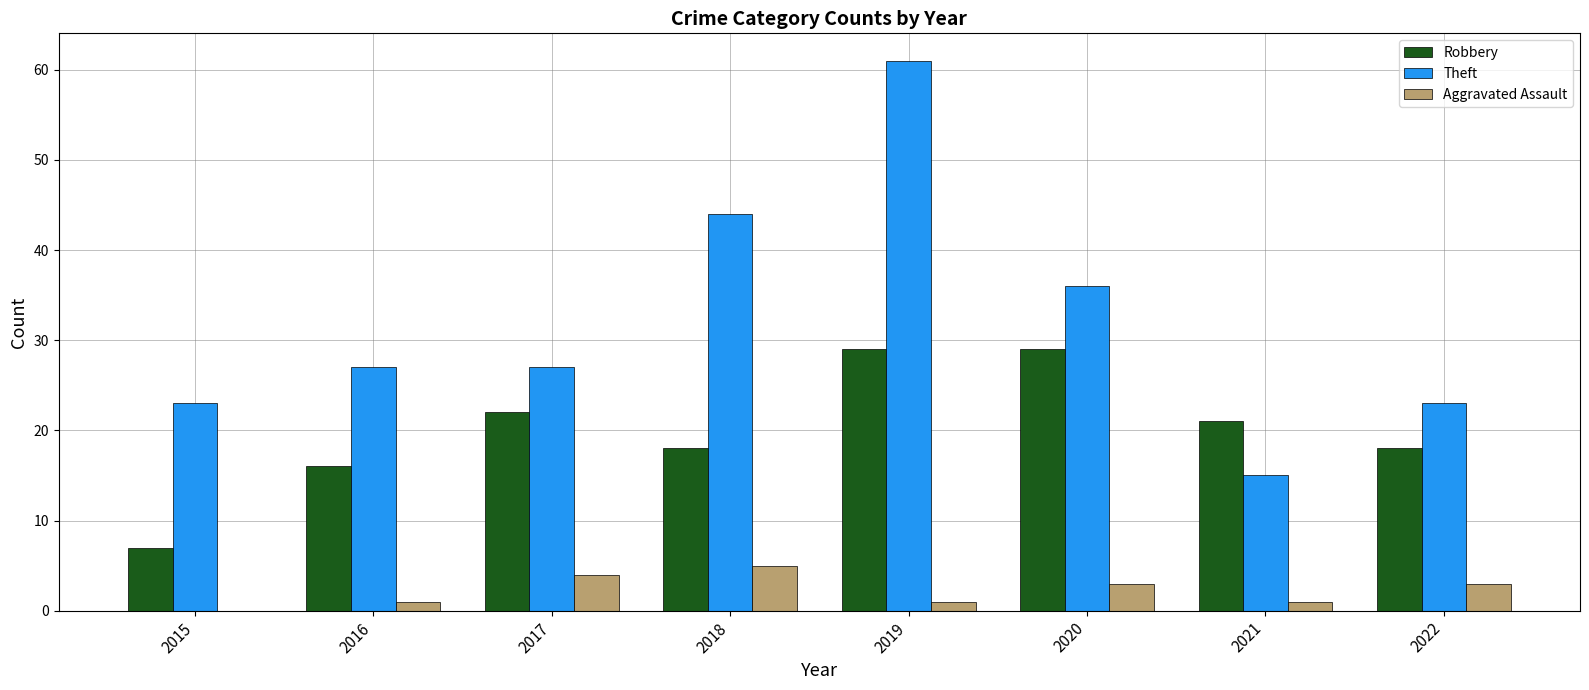

Which series has the largest total across all categories?

Theft